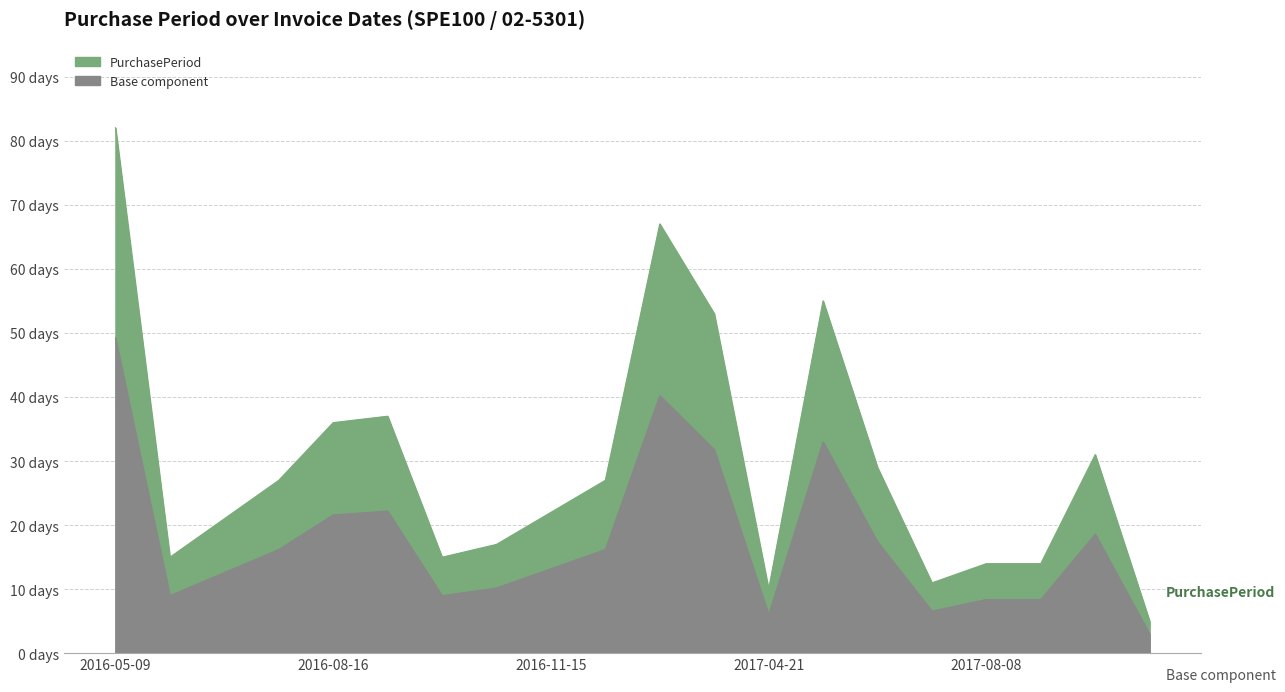

What is the ratio of the value at 2017-07-14 to the value at 2016-08-16?

0.8